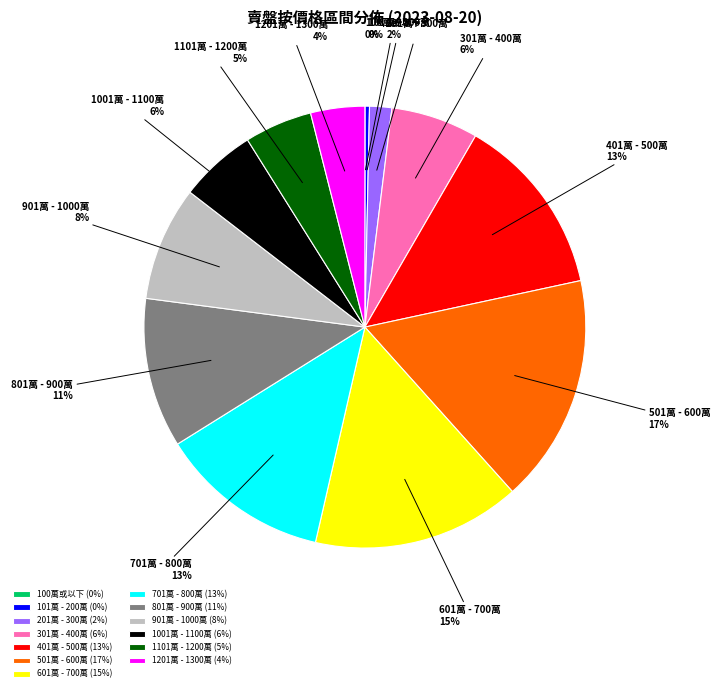

Is it true that 901萬 - 1000萬 is 1% of the pie?

False